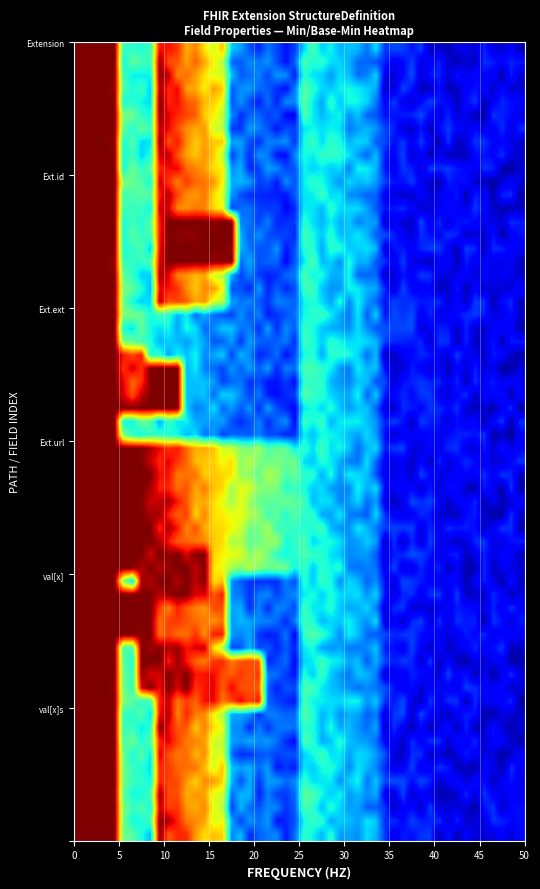

How many data points does each series have?

6